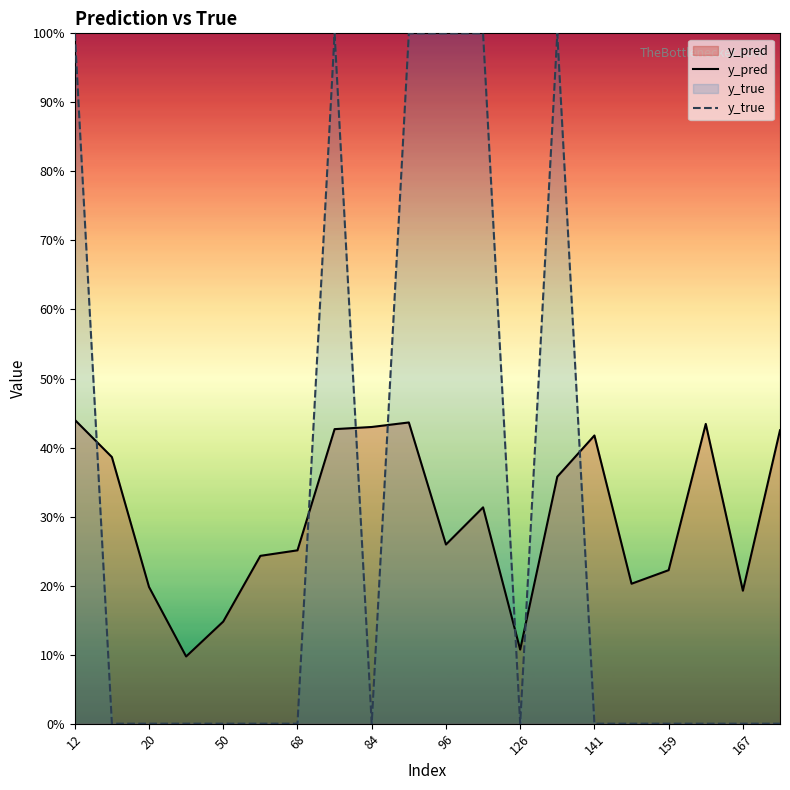

Does the chart display data point markers on the line(s)?

No